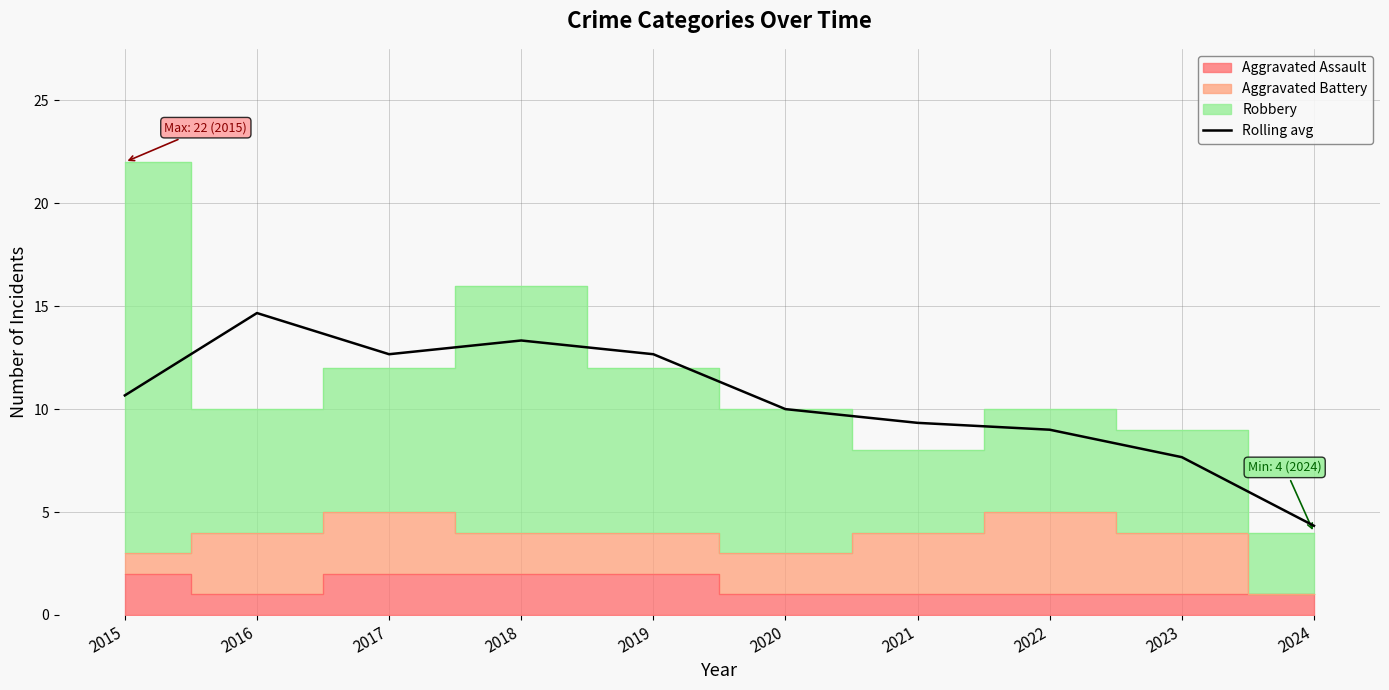

Reading right to left, transcribe all the data shown in this chart.

2024=4.3	2023=7.7	2022=9.0	2021=9.3	2020=10.0	2019=12.7	2018=13.3	2017=12.7	2016=14.7	2015=10.7